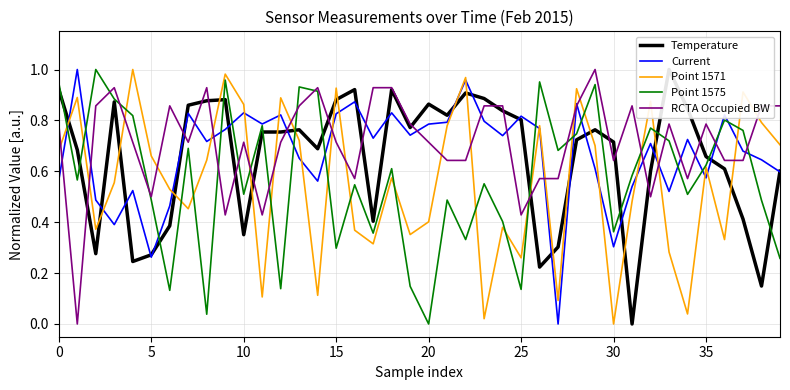

Is it true that RCTA Occupied BW equals 0.9 at 5?

False